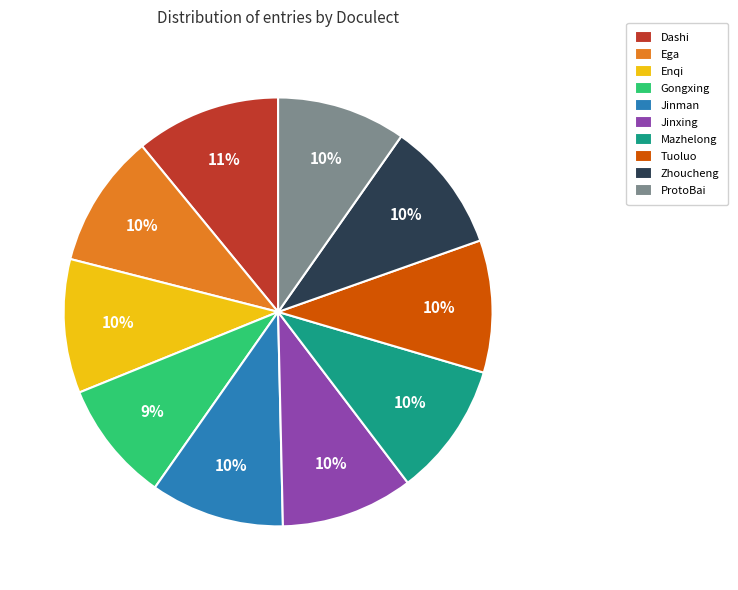

True or false: Ega accounts for 10% of the total.

True